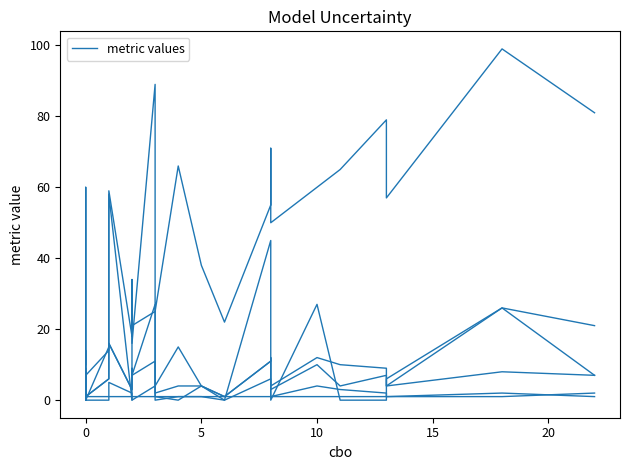

Rank the series by their maximum value, from highest to lowest.

loc, lcom, wmc, nom, nof, dit